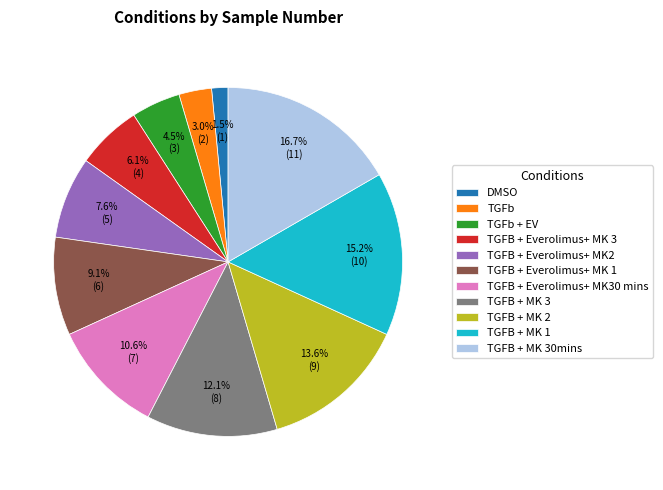

How many slices are in this pie chart?

11